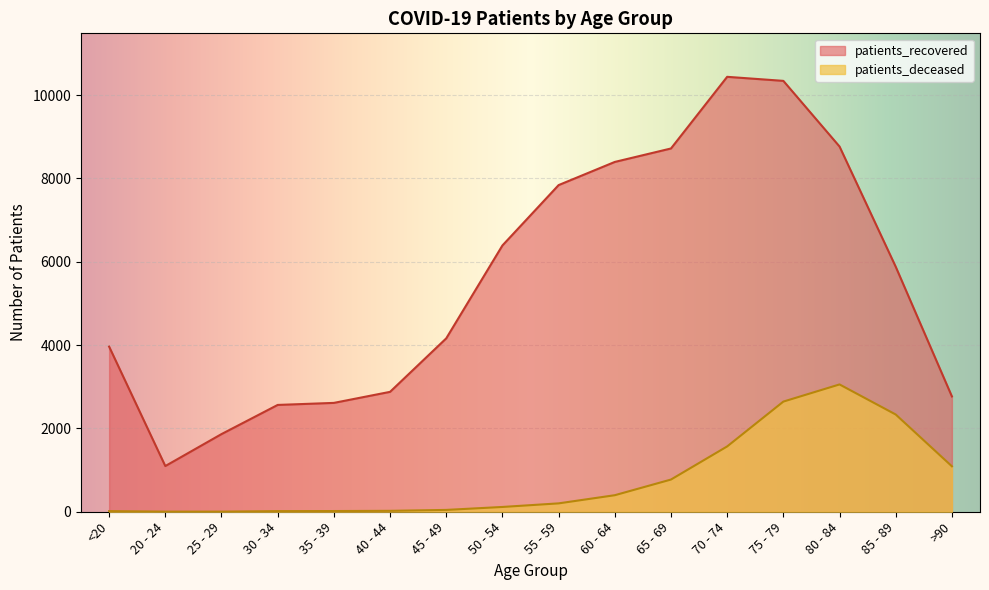

The patients_recovered series shows 10440 at 70 - 74. True or false?

True